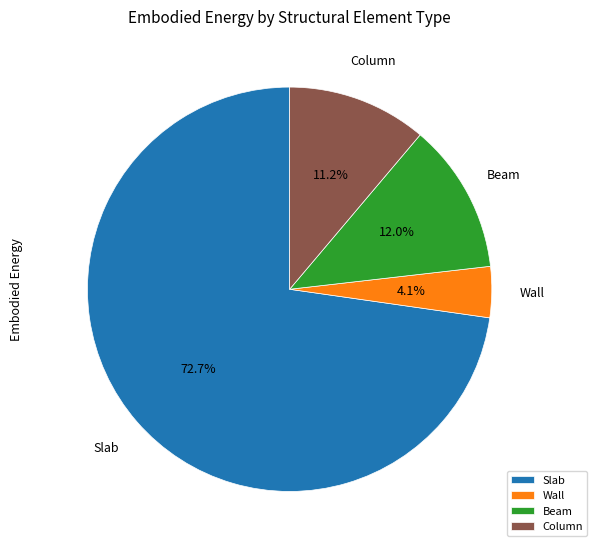

The Beam slice represents 5% of the pie. True or false?

False